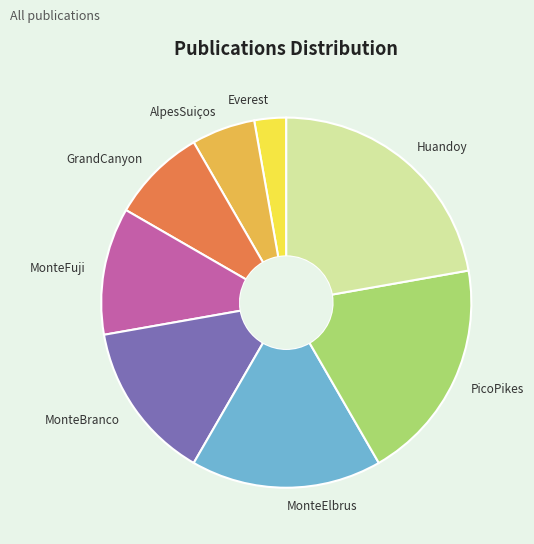

Which category has the smallest portion of the pie?

Everest